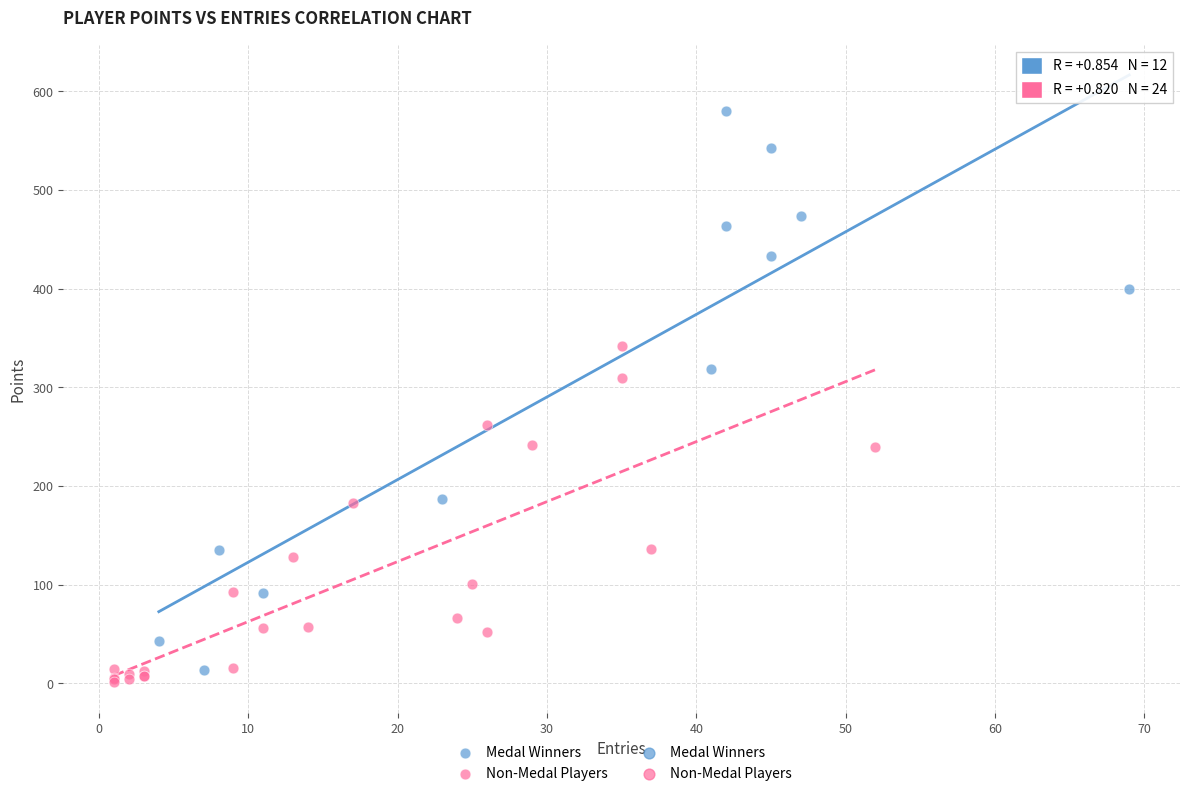

Which series has the widest spread of Y values?

Medal Winners